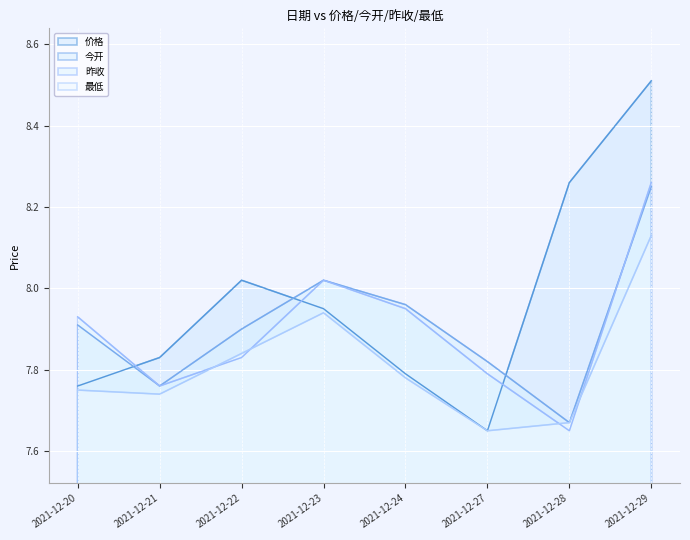

What is the difference between the maximum and minimum values in the 昨收 series?

0.6